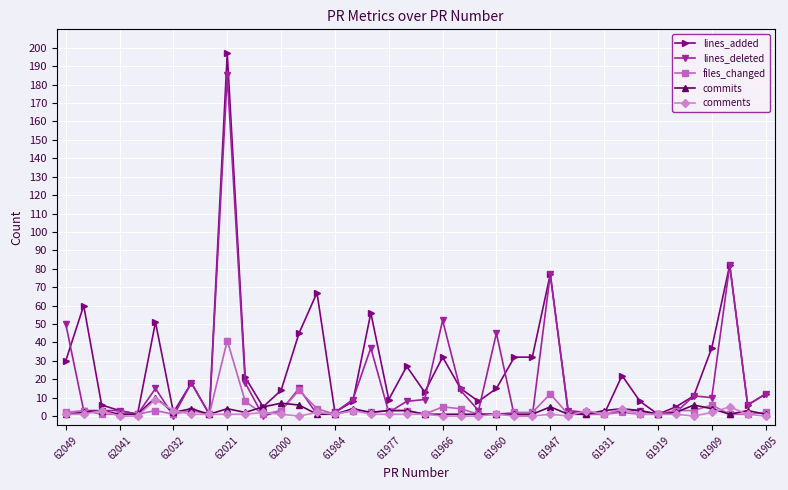

True or false: lines_added has more than 0 points higher than both neighbors.

True